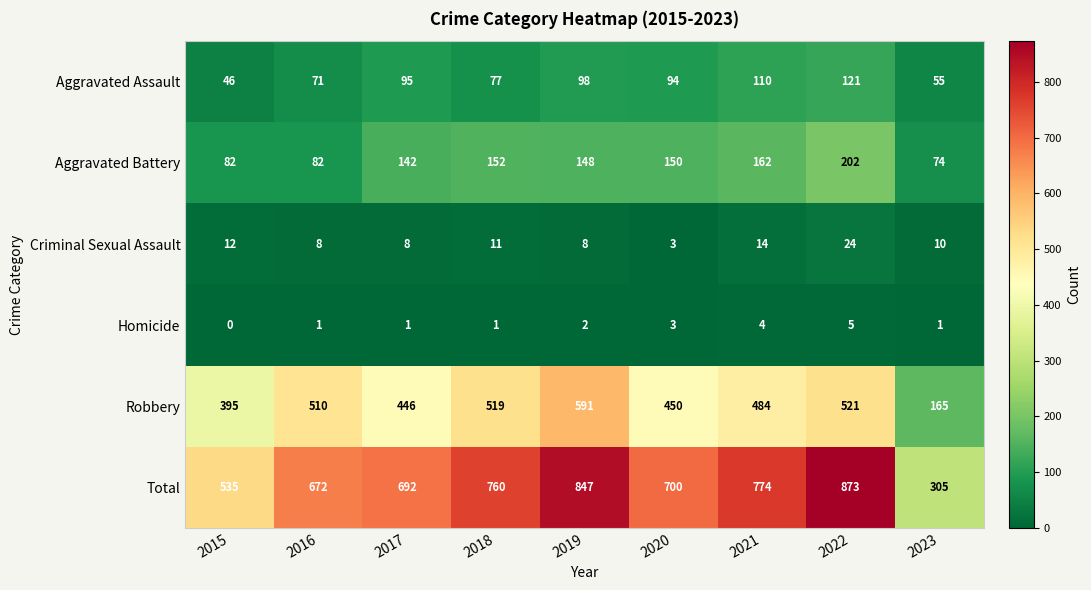

What is the greatest value displayed?

873